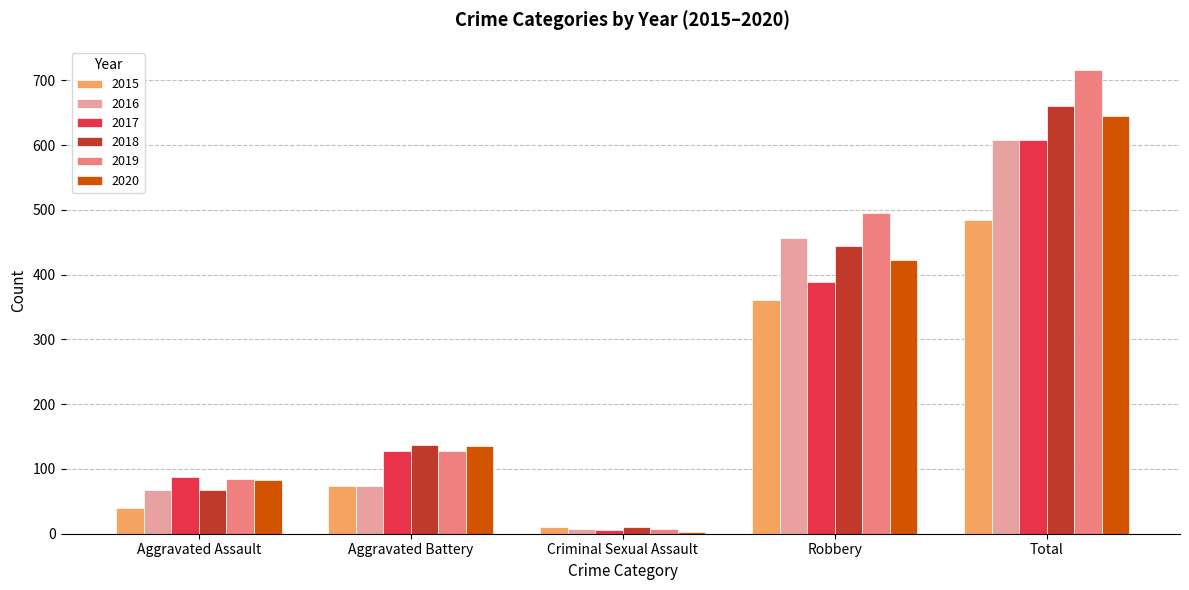

Which series changed the most between Criminal Sexual Assault and Robbery?

2019